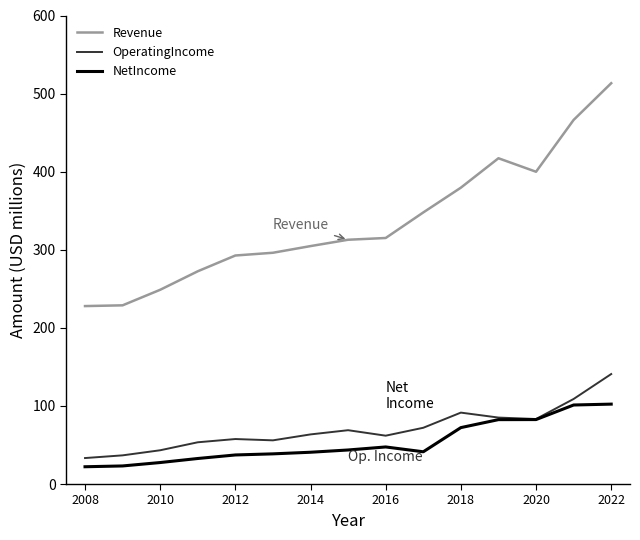

What is the sum of all Revenue values?

5023.3